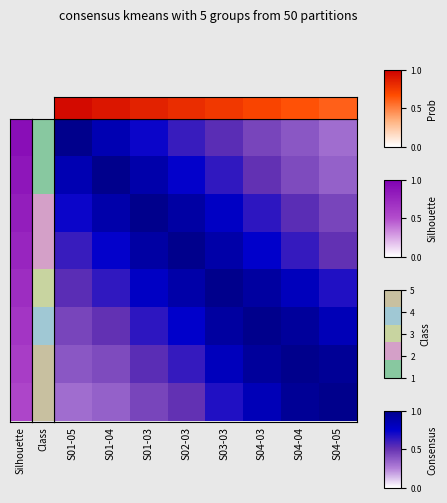

Between S01-03 and S01-04, which is larger?

S01-04